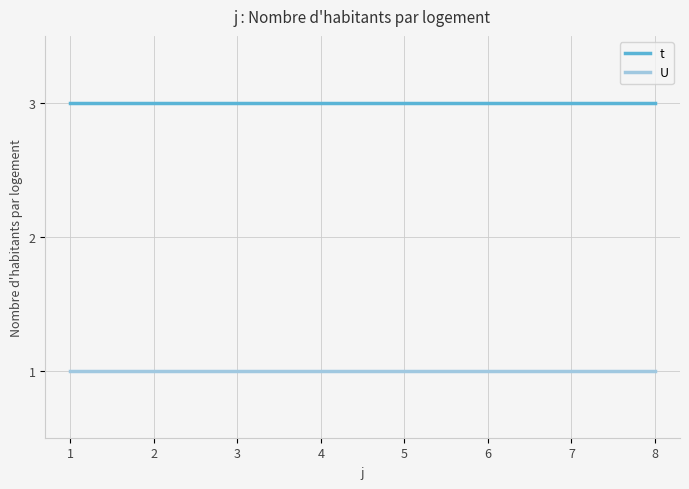

True or false: U and t intersect in this chart.

False